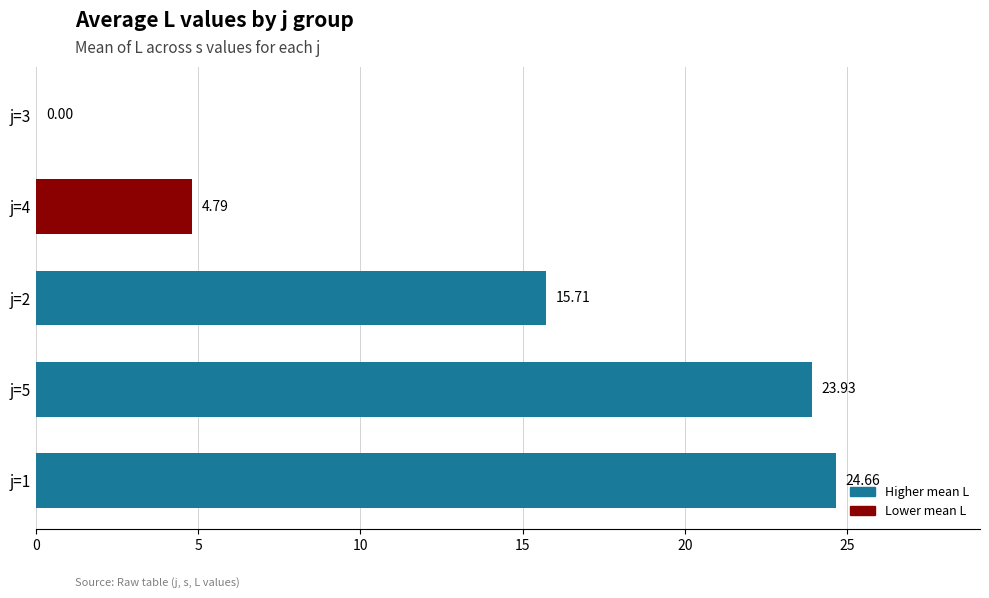

Approximately how many times larger is the value at j=2 compared to j=5?

0.7